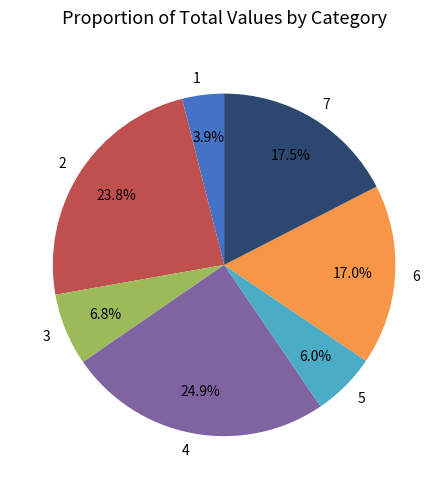

To the nearest percent, what portion does 3 represent?

7%